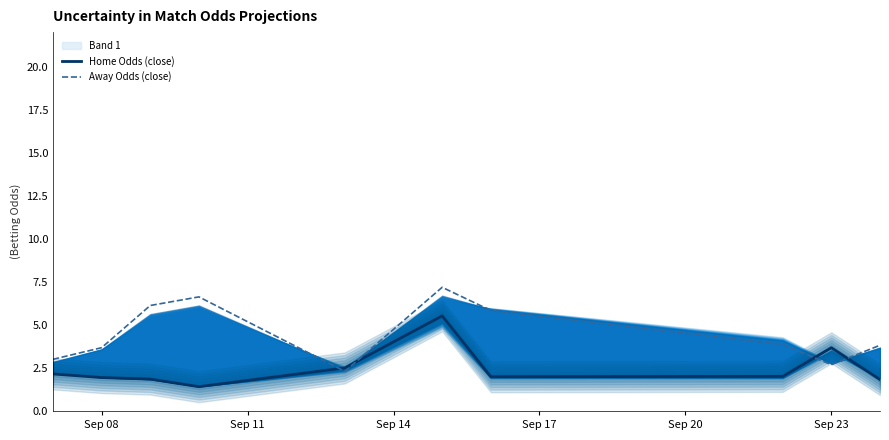

What is the value of the Away Odds (close) point at the 6th from the left?

7.2